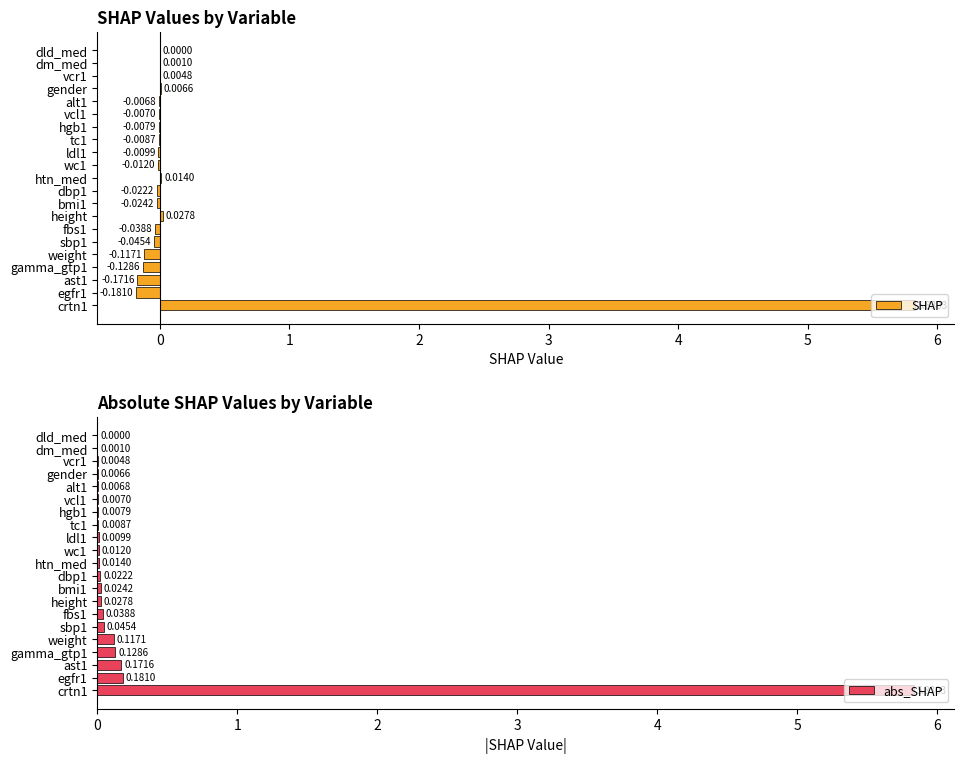

Is it true that abs_SHAP equals 0.0 at ldl1?

True